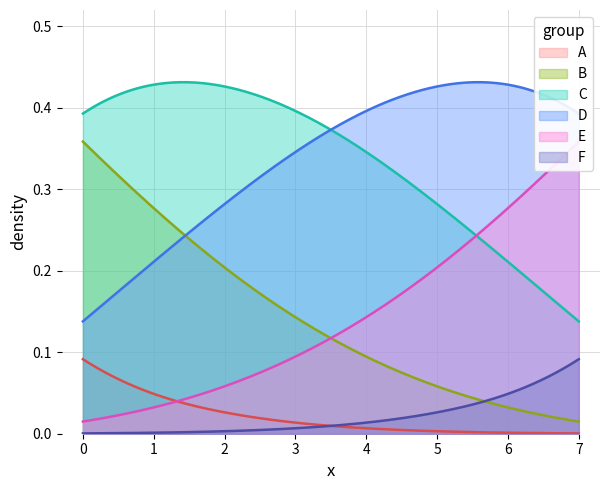

Reading right to left, what are all the values shown in this chart?

col_1: 0.0	0.0	0.0	0.0	0.0	0.0	0.0	0.1
col_2: 0.0	0.0	0.1	0.1	0.1	0.2	0.3	0.4
col_3: 0.1	0.2	0.3	0.3	0.4	0.4	0.4	0.4
col_4: 0.4	0.4	0.4	0.4	0.3	0.3	0.2	0.1
col_5: 0.4	0.3	0.2	0.1	0.1	0.1	0.0	0.0
col_6: 0.1	0.0	0.0	0.0	0.0	0.0	0.0	0.0